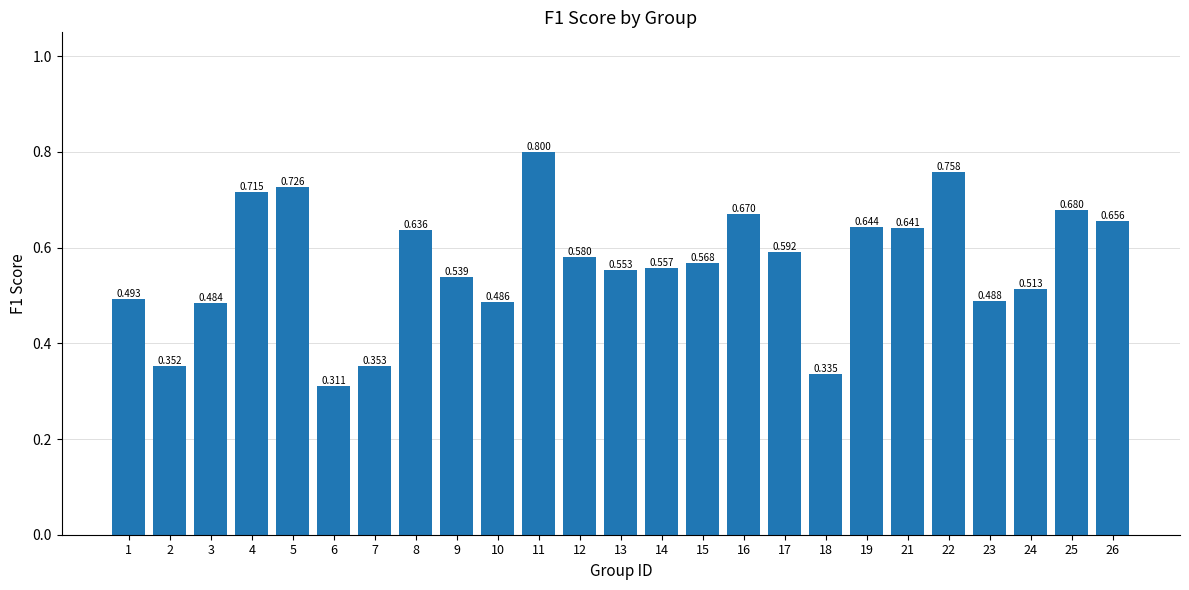

List the labels in order of value, largest first.

11, 22, 5, 4, 25, 16, 26, 19, 21, 8, 17, 12, 15, 14, 13, 9, 24, 1, 23, 10, 3, 7, 2, 18, 6